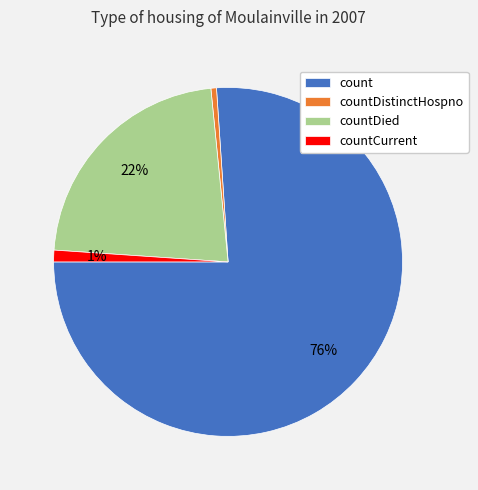

Does count account for over 50% of the chart?

Yes